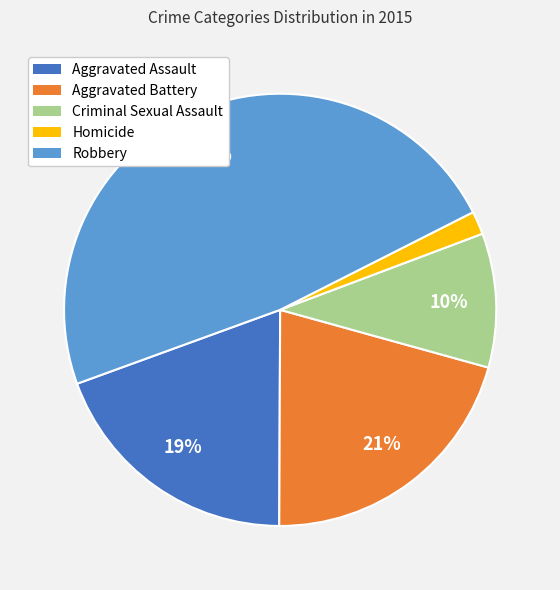

What percentage is the Robbery slice, to the nearest percent?

48%